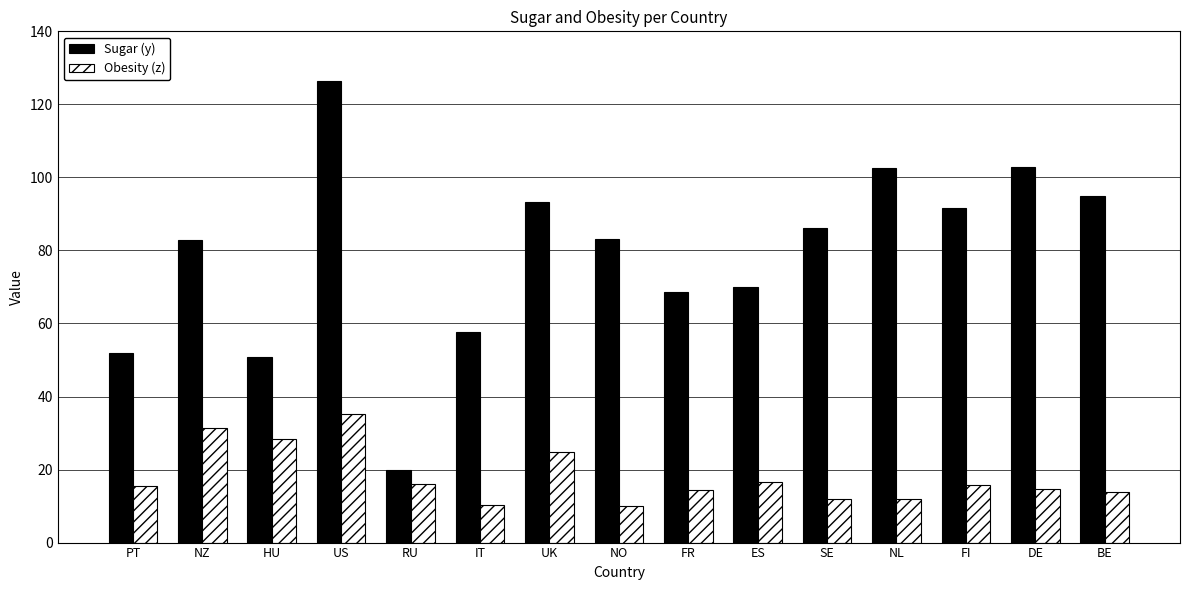

What value does the Sugar (y) series have at FI?

91.5